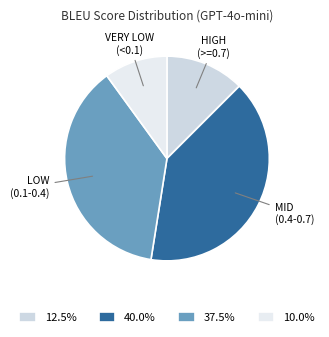

Is HIGH (>=0.7) the majority of the pie?

No